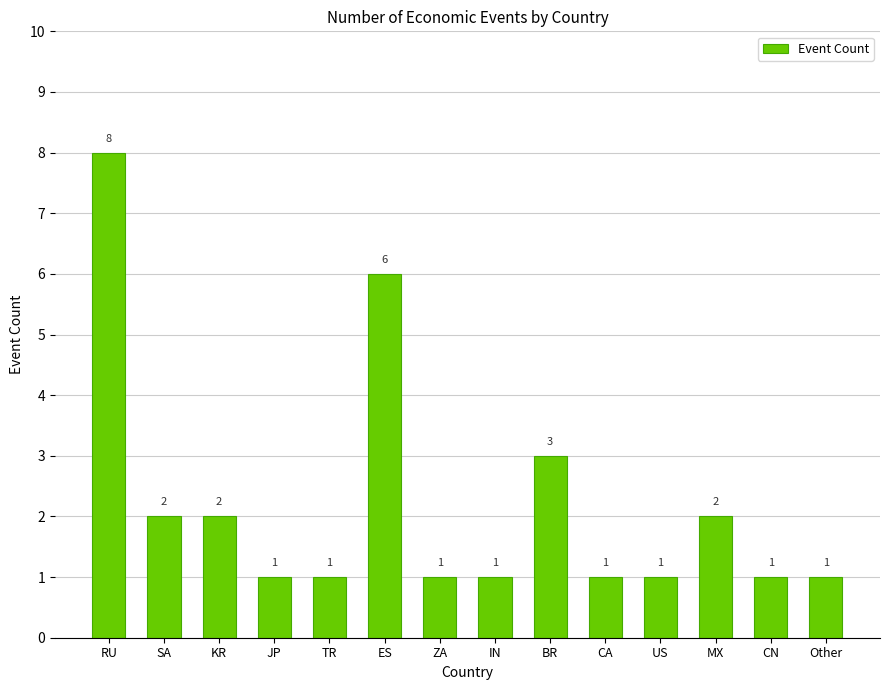

Count the values in the range 1 to 2.

11